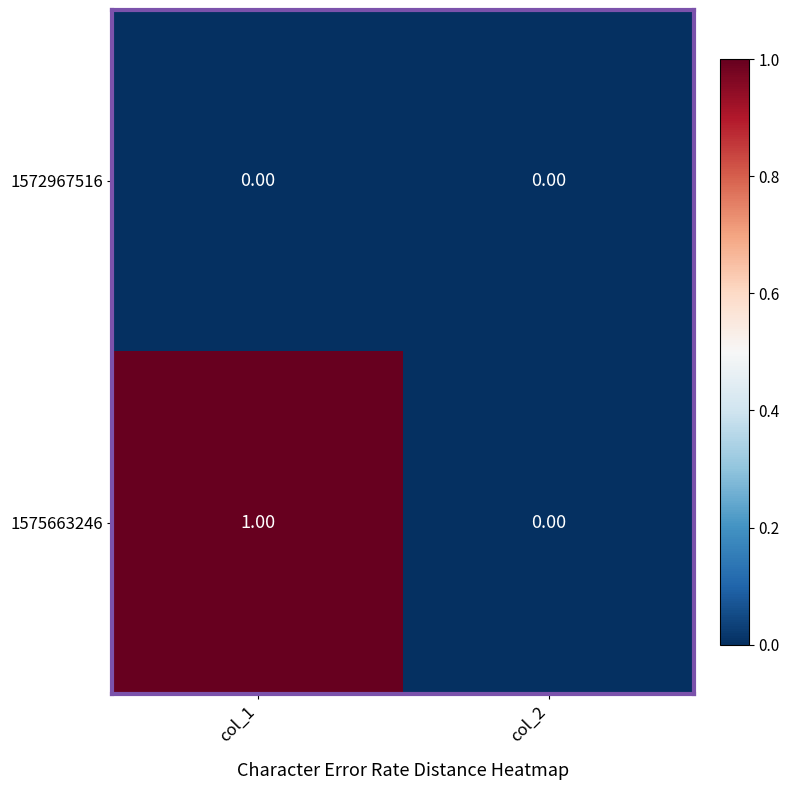

Which series changed the most between col_1 and col_2?

1575663246